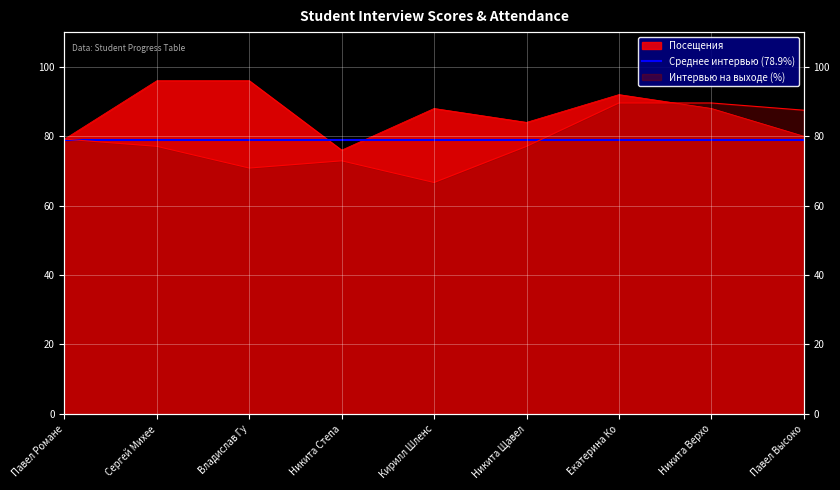

How many times do Интервью на выходе (%) and Посещения cross each other?

1